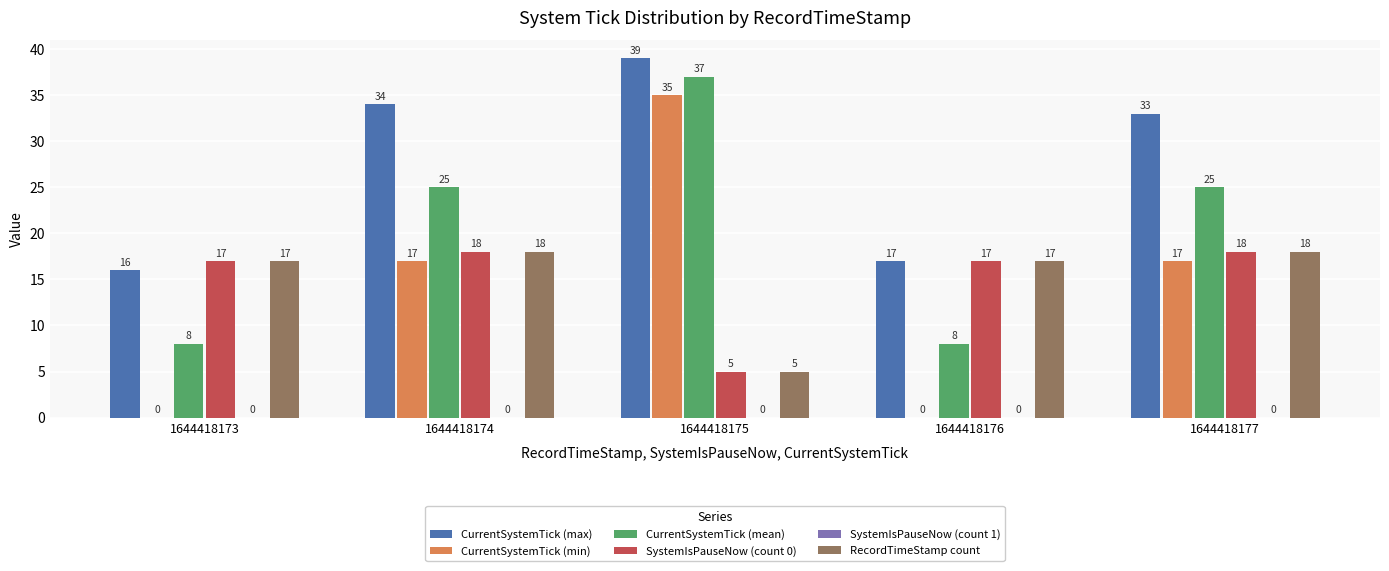

What value does the CurrentSystemTick (min) series have at 1644418177?

17